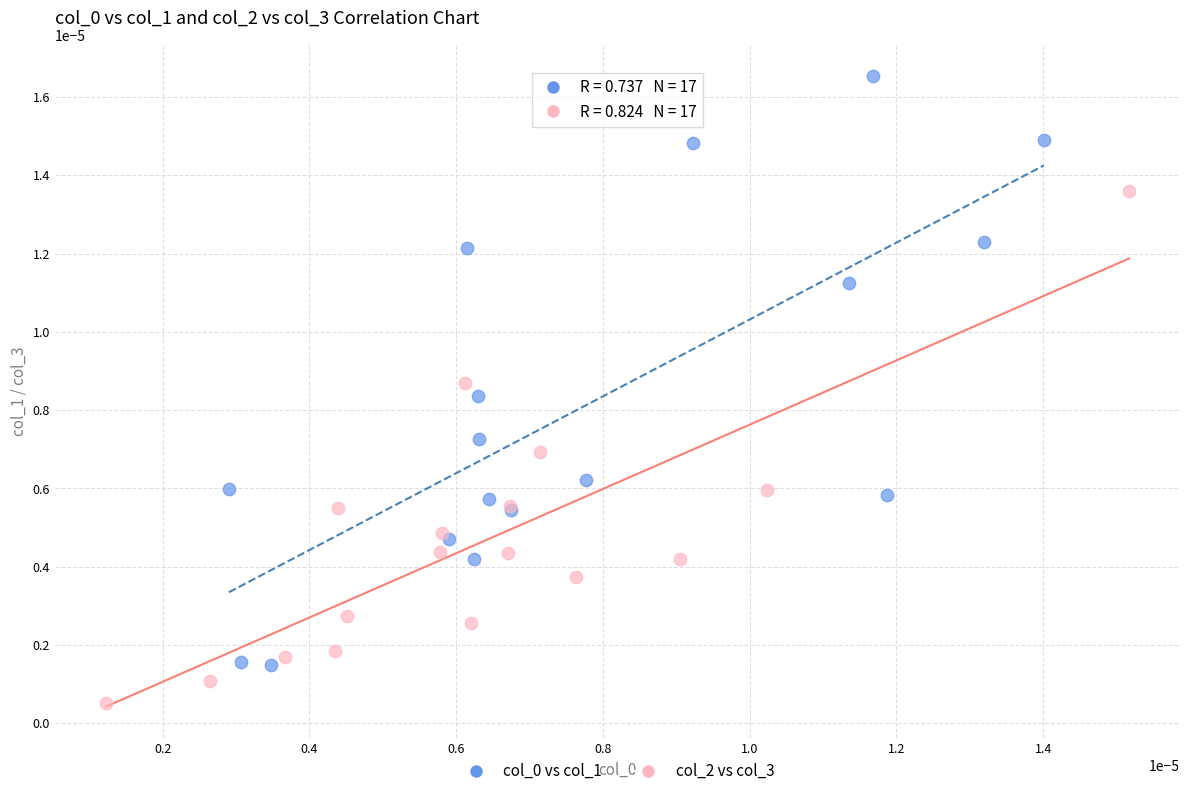

Which series reaches the minimum Y coordinate?

col_2 vs col_3